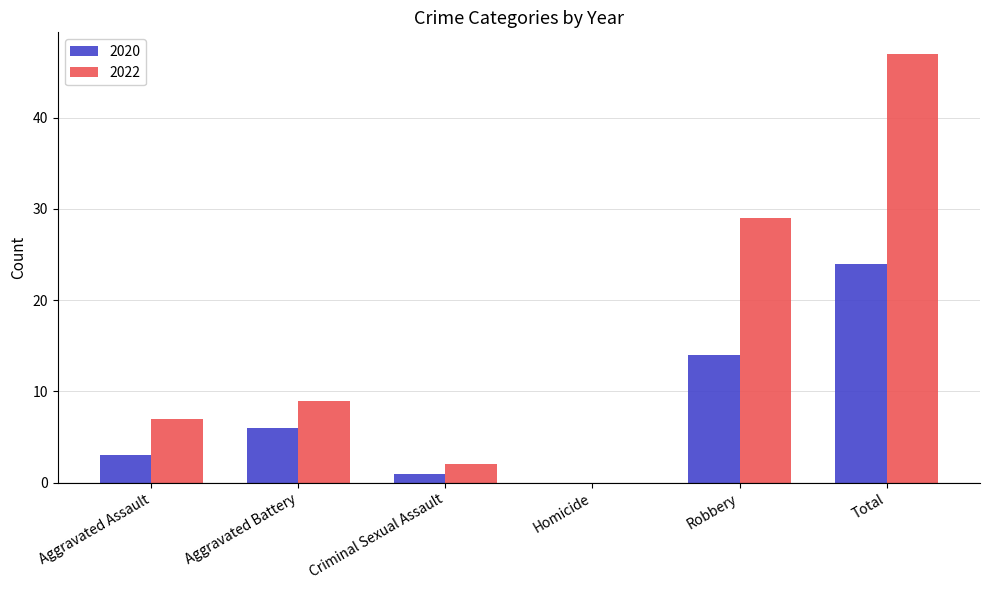

Is it true that 2020 equals 4 at Robbery?

False